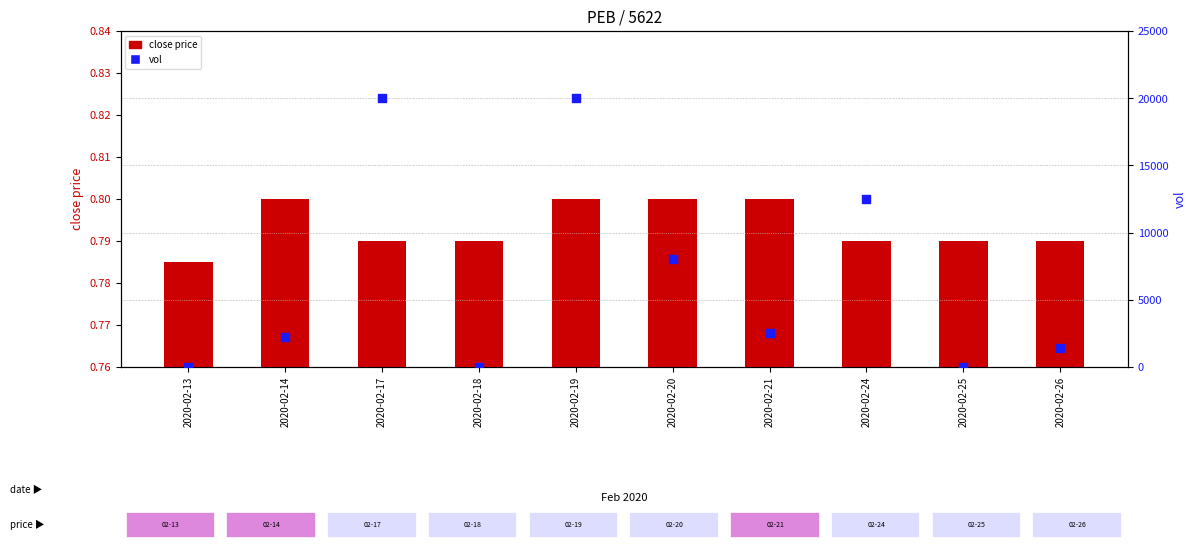

Which series has the largest total across all categories?

vol